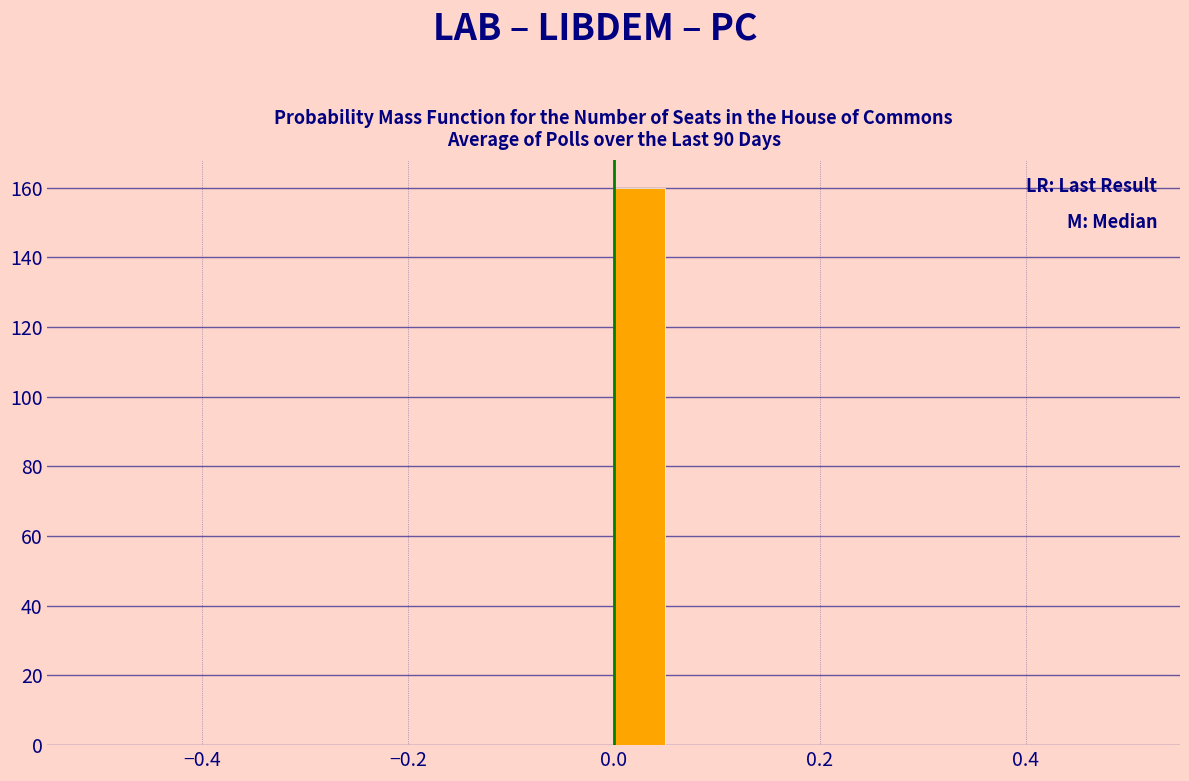

Around what value on the x-axis is the tallest bar? Give the approximate position of its centre, as read against the axis.

0.02